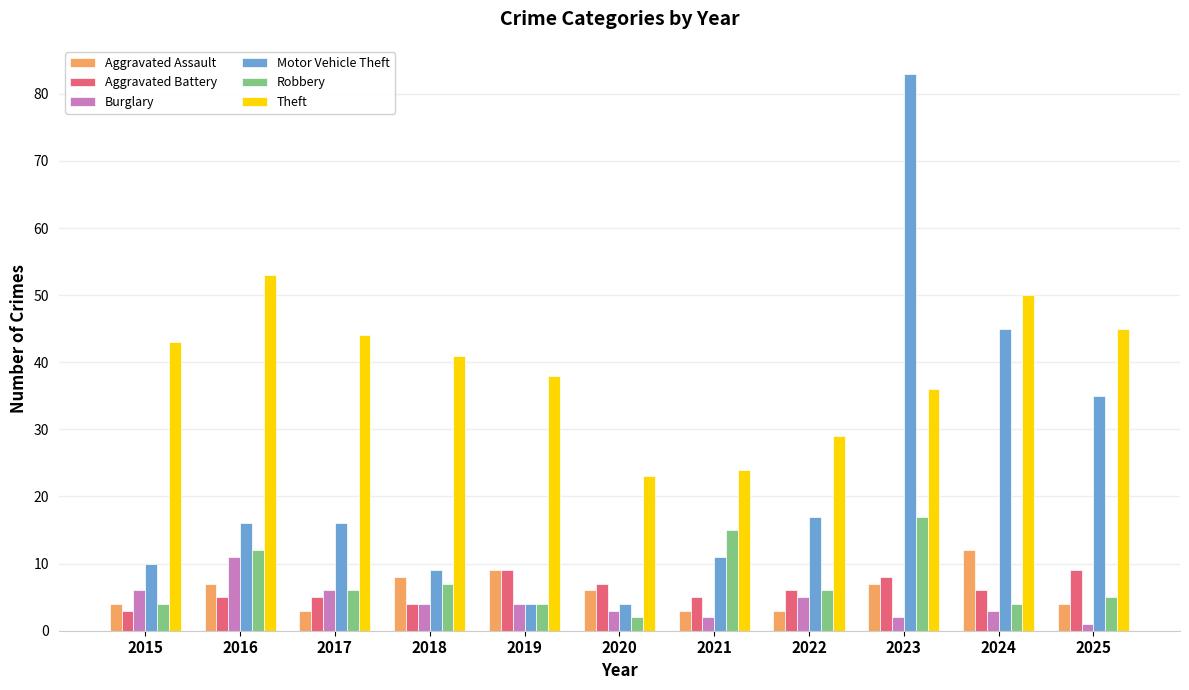

Which category has the highest value across all series?

2023